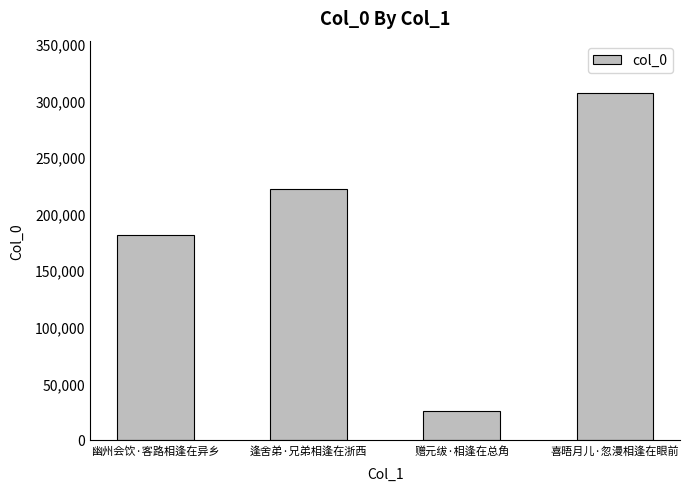

Where is the data nearest to the value 166307?

幽州会饮·客路相逢在异乡